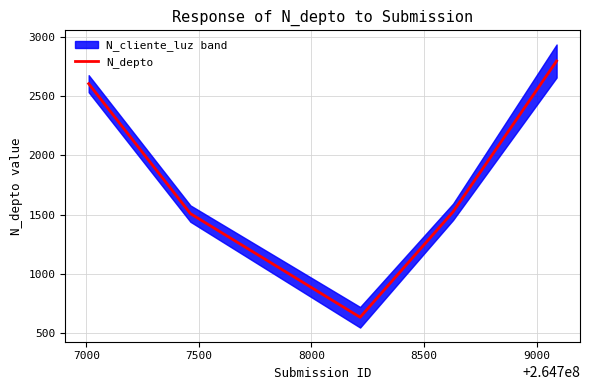

How many lines are shown in the chart?

1